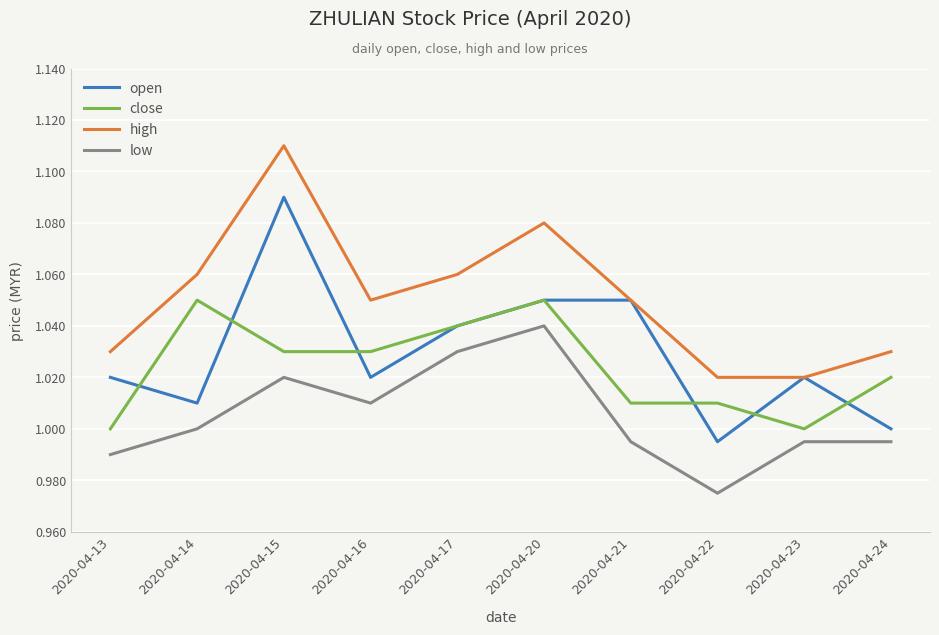

Where is low nearest to the value 1?

2020-04-14